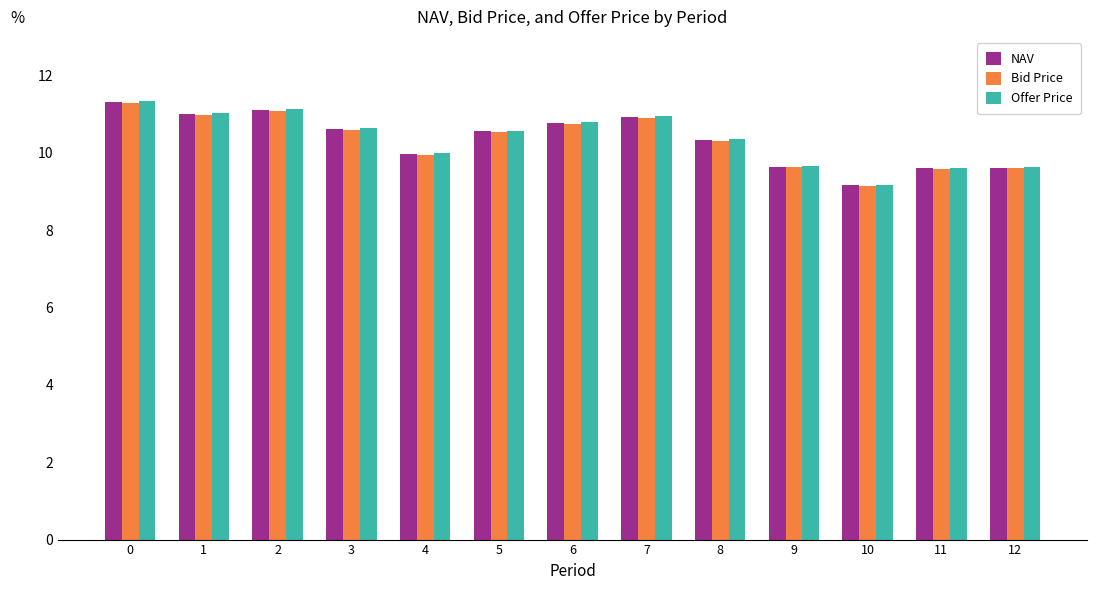

Are the bars grouped side by side (vs. stacked)?

Yes